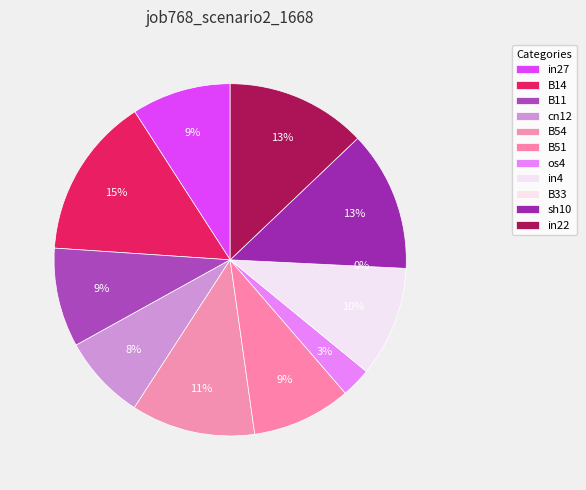

To the nearest percent, what portion does os4 represent?

3%